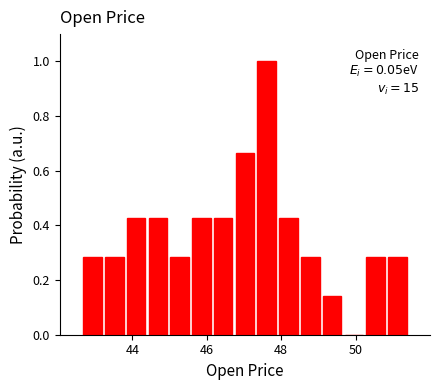

Around what value on the x-axis is the tallest bar? Give the approximate position of its centre, as read against the axis.

47.6